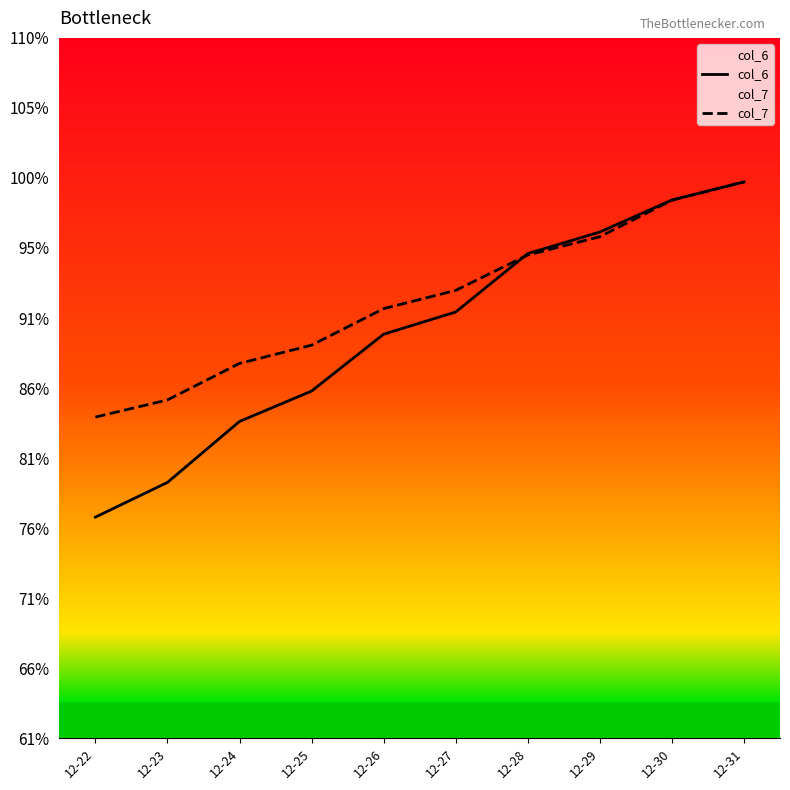

Rank the series by their maximum value, from lowest to highest.

col_6, col_7